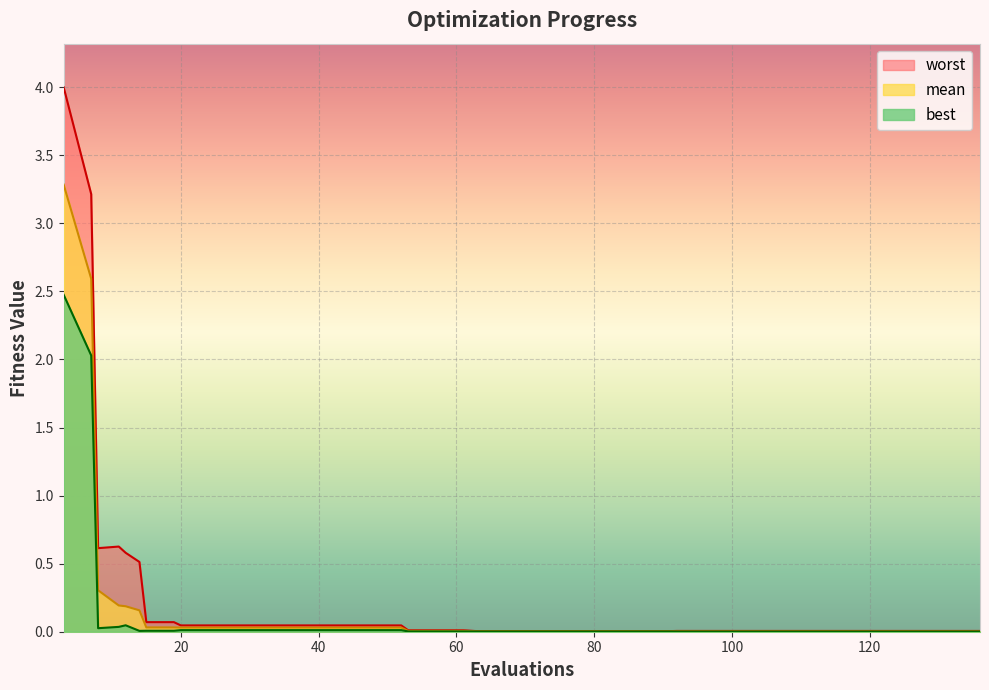

Which has a higher value, 112 or 79?

79